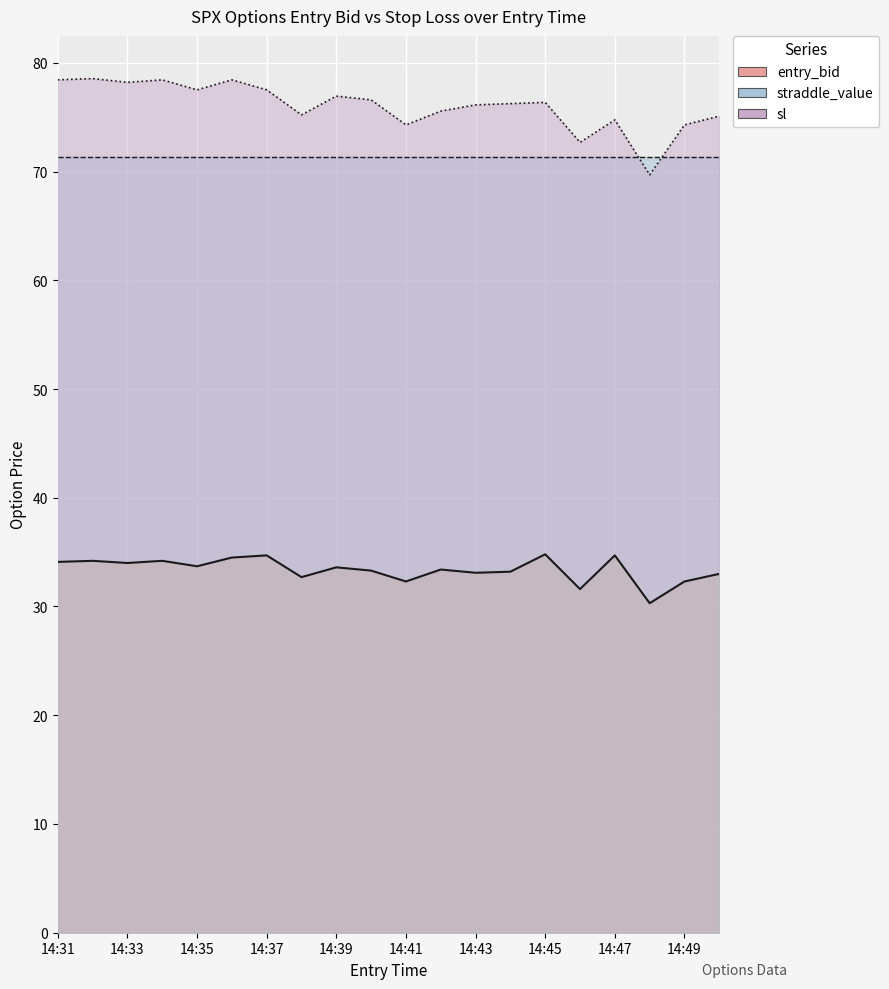

At which label does entry_bid reach its minimum?

14:48